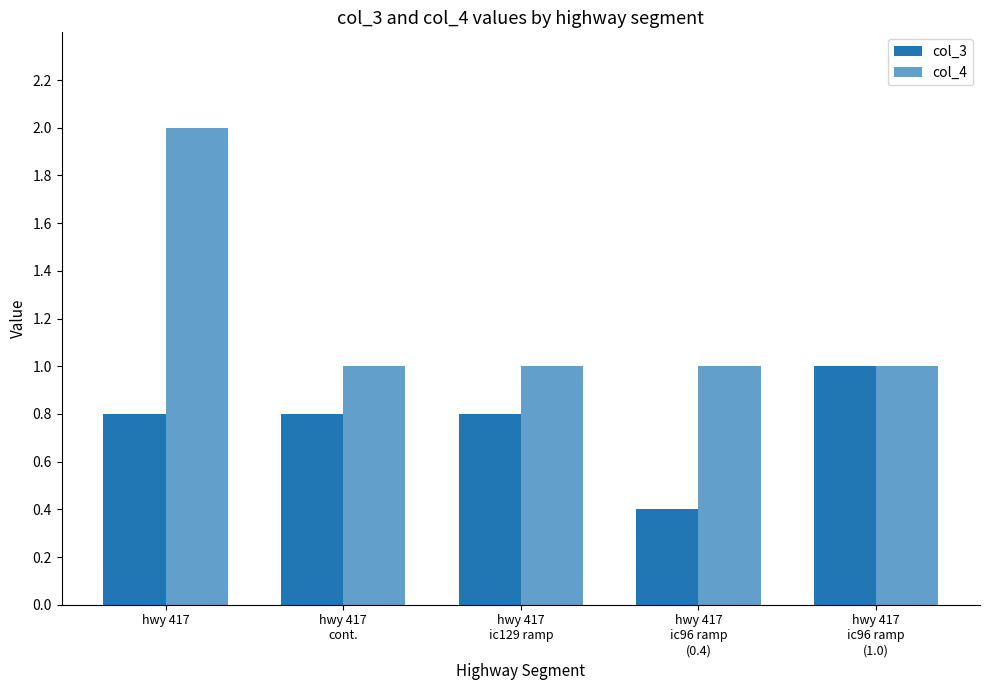

Are the bars horizontal?

No